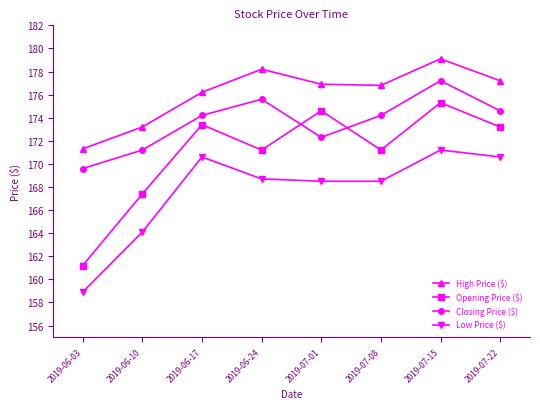

What is the maximum value shown in the chart?

179.1